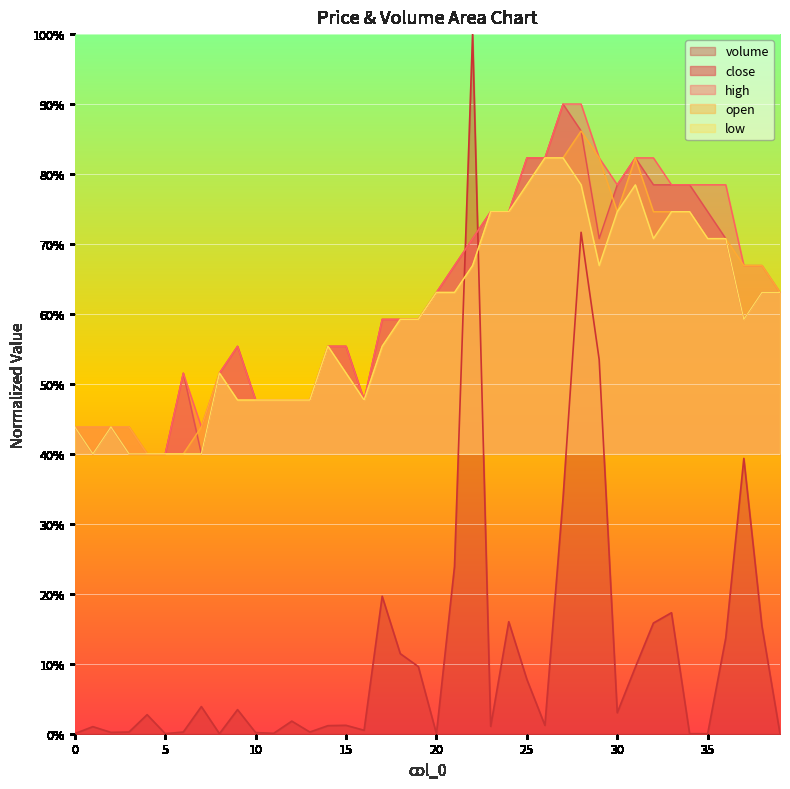

What is the sum of the open values at 21 and 12?

1.1